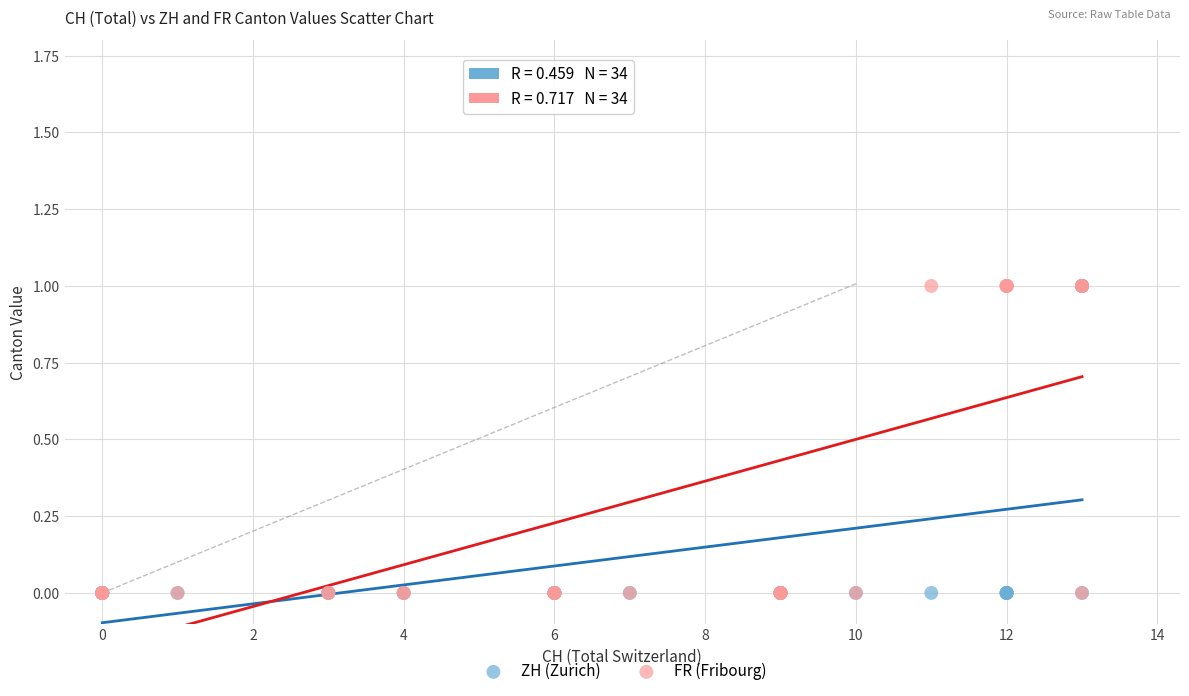

What are all the series names shown in the legend?

ZH (Zurich), FR (Fribourg)